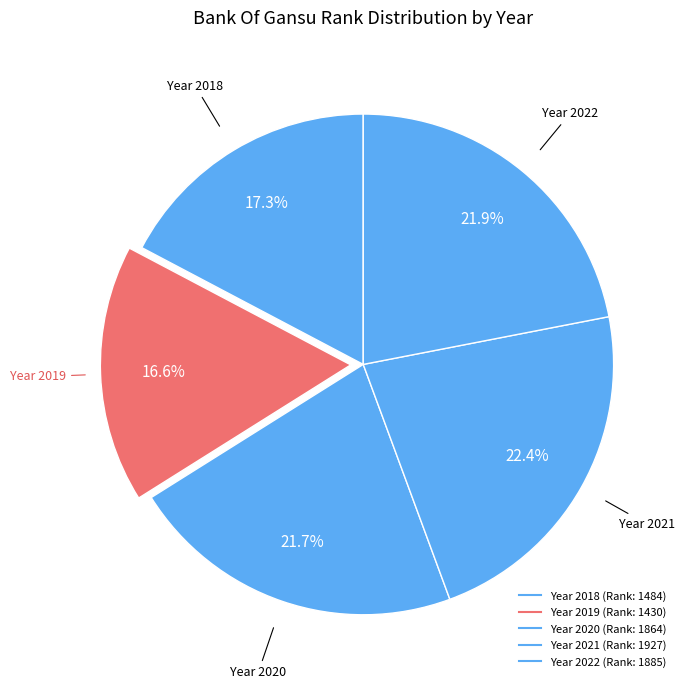

To the nearest percent, what is the average slice percentage?

20%